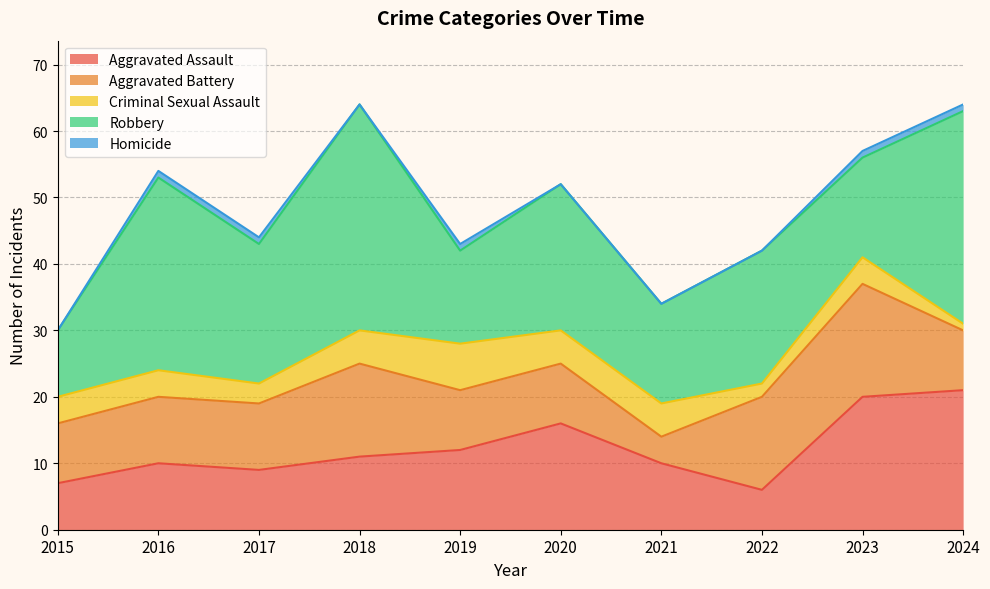

Count the number of data series in this chart.

5